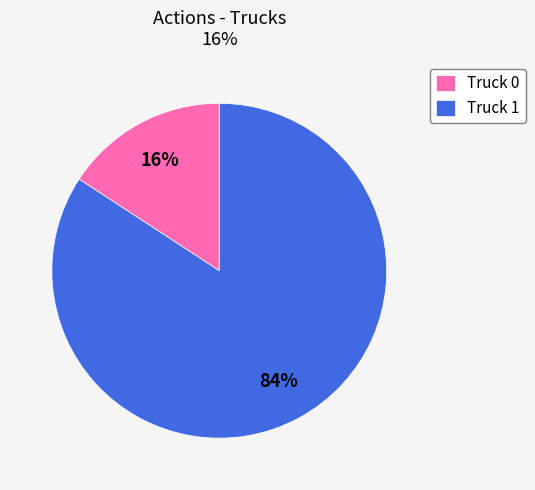

What is the smallest slice in the pie chart?

Truck 0